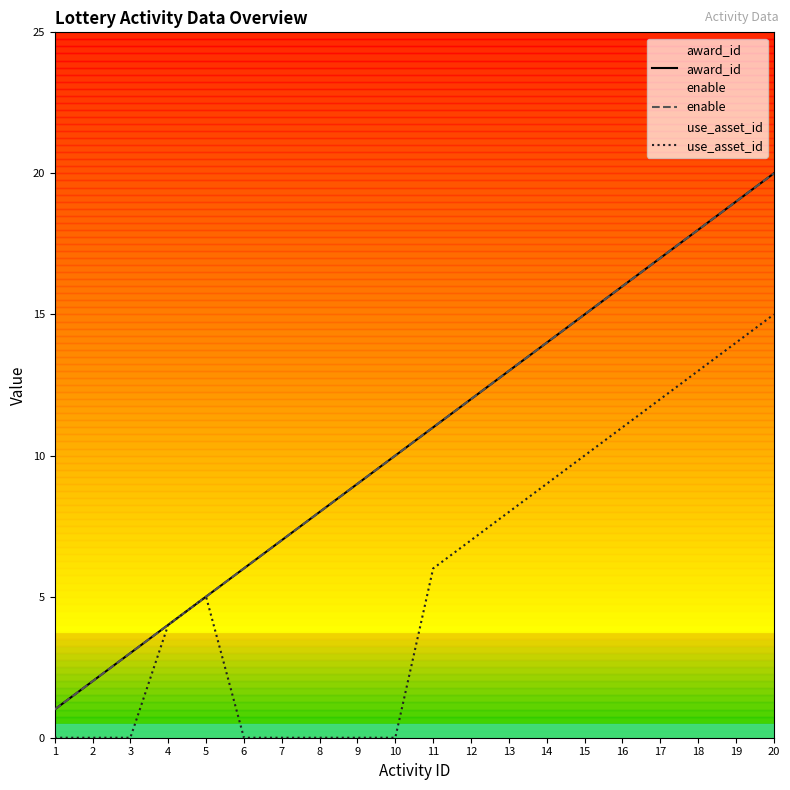

Reading left to right, transcribe all the data shown in this chart.

award_id: 1	2	3	4	5	6	7	8	9	10	11	12	13	14	15	16	17	18	19	20
enable: 1	2	3	4	5	6	7	8	9	10	11	12	13	14	15	16	17	18	19	20
use_asset_id: 0	0	0	4	5	0	0	0	0	0	6	7	8	9	10	11	12	13	14	15